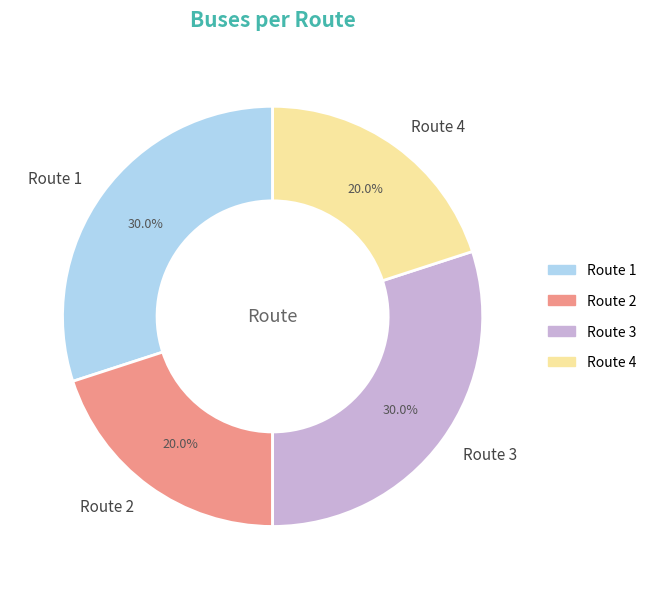

Does Route 3 represent more than half of the total?

No